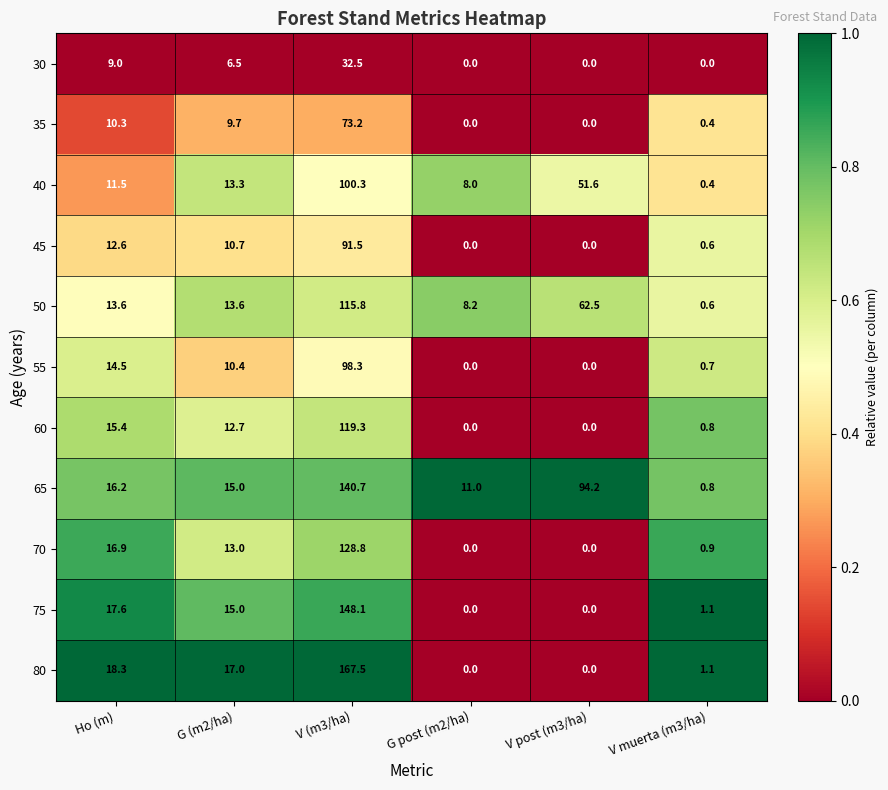

Is it true that 75 equals -83.6 at V post (m3/ha)?

False